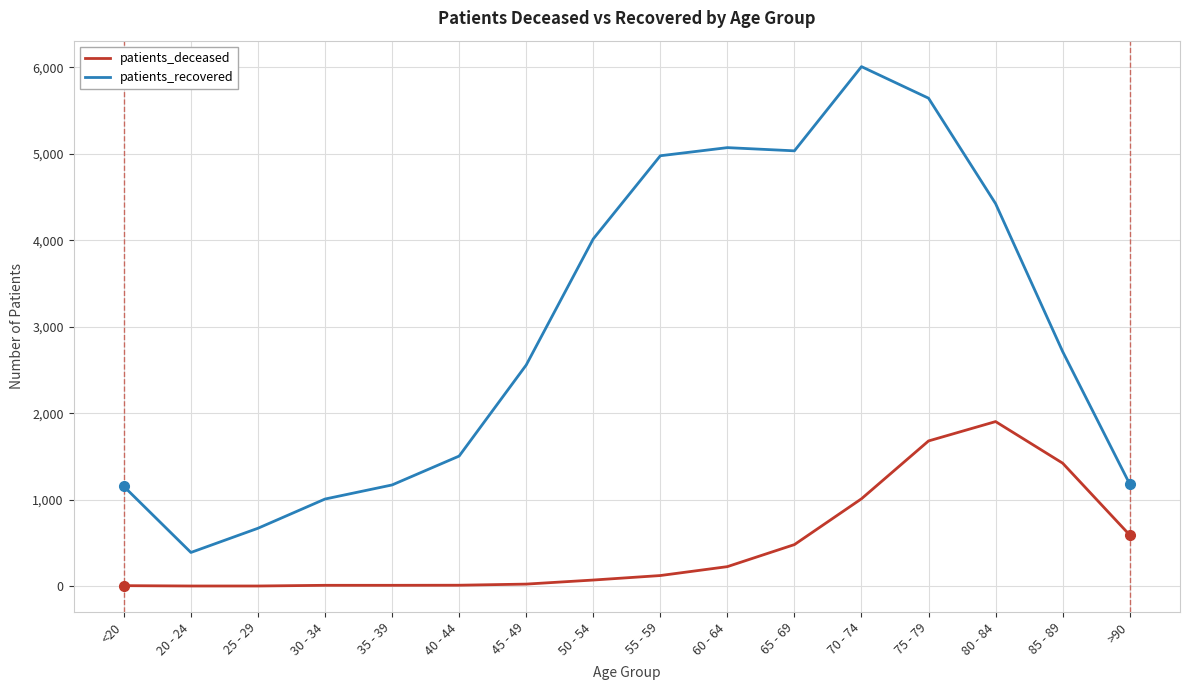

True or false: patients_recovered has a value of 7536 at 80 - 84.

False